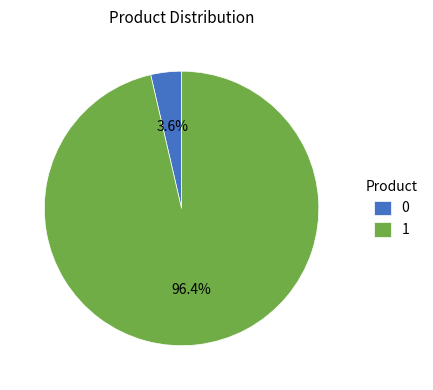

Which slice is the largest?

1